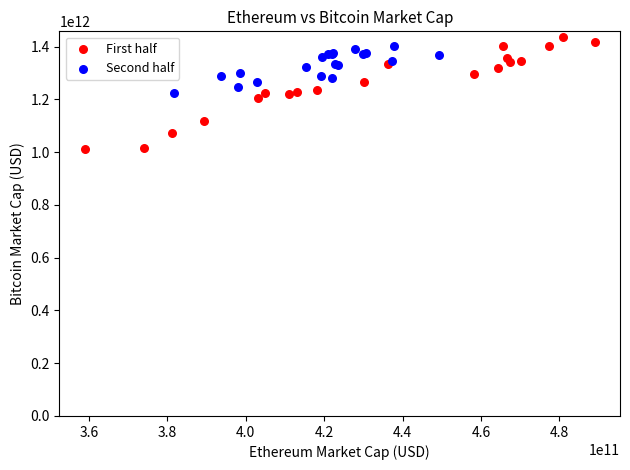

Which series has the widest spread of Y values?

First half